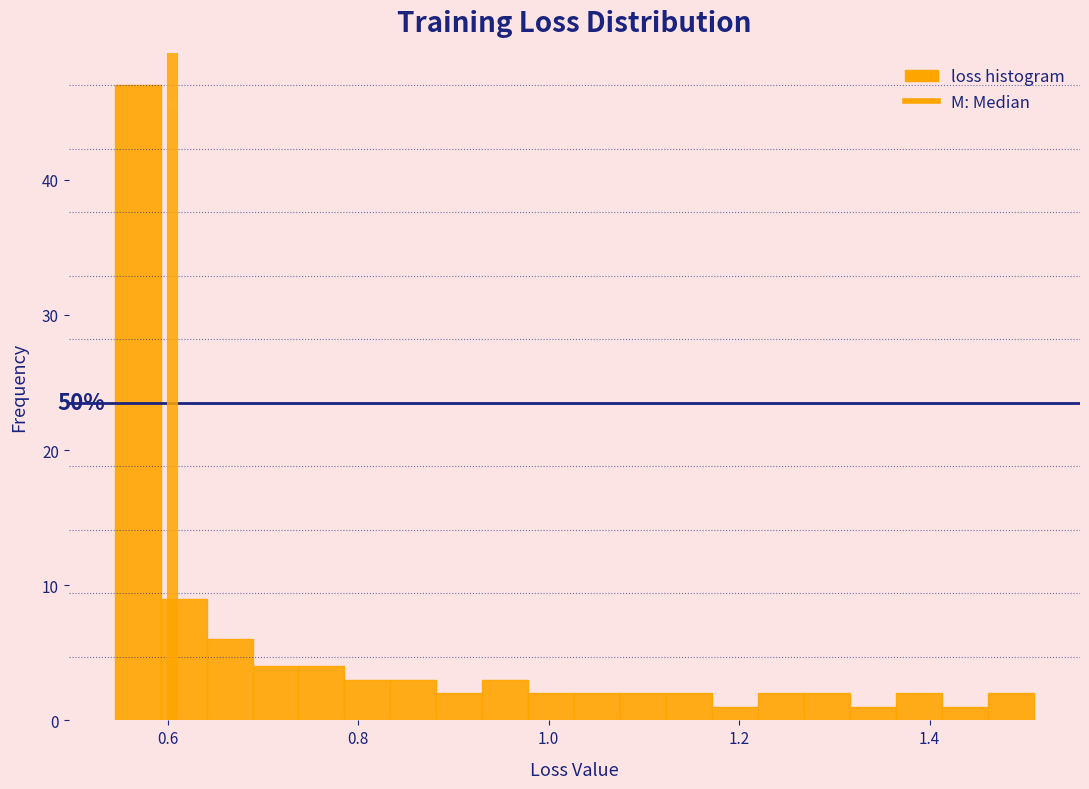

Around what value on the x-axis is the tallest bar? Give the approximate position of its centre, as read against the axis.

0.56